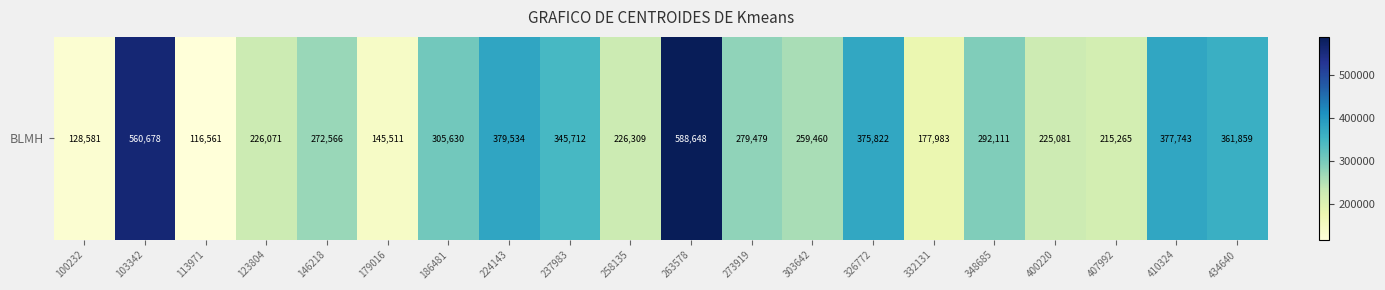

Is it true that the value at 326772 is 375822?

True